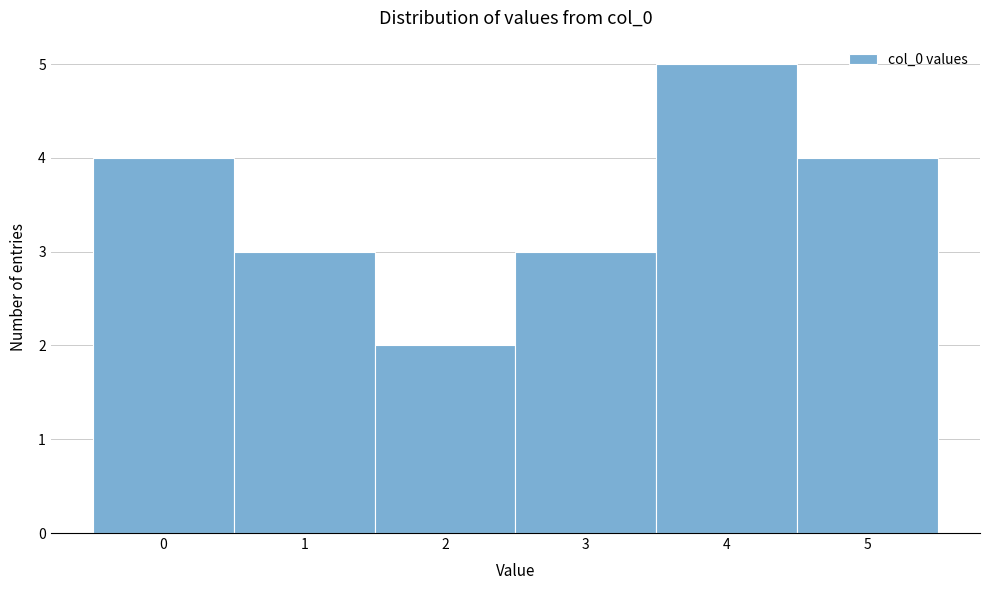

Reading left to right, list every bar in this chart as the range it spans on the x-axis followed by its height. The values are not printed on the chart, so give them approximately, as read against the axis.

-0.5 to 0.5: 4
0.5 to 1.5: 3
1.5 to 2.5: 2
2.5 to 3.5: 3
3.5 to 4.5: 5
4.5 to 5.5: 4